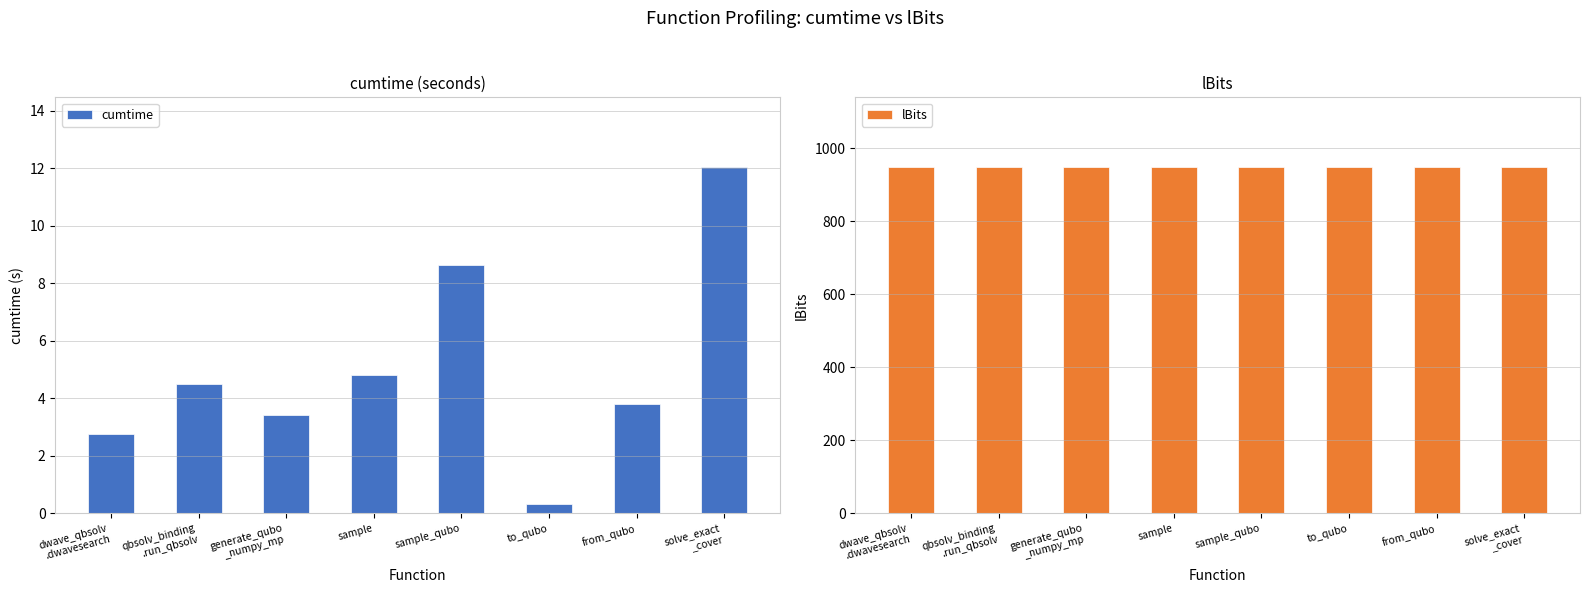

Reading right to left, list all the values displayed in this chart.

cumtime: solve_exact
_cover=12.1	from_qubo=3.8	to_qubo=0.3	sample_qubo=8.6	sample=4.8	generate_qubo
_numpy_mp=3.4	qbsolv_binding
.run_qbsolv=4.5	dwave_qbsolv
.dwavesearch=2.8
lBits: solve_exact
_cover=950.0	from_qubo=950.0	to_qubo=950.0	sample_qubo=950.0	sample=950.0	generate_qubo
_numpy_mp=950.0	qbsolv_binding
.run_qbsolv=950.0	dwave_qbsolv
.dwavesearch=950.0